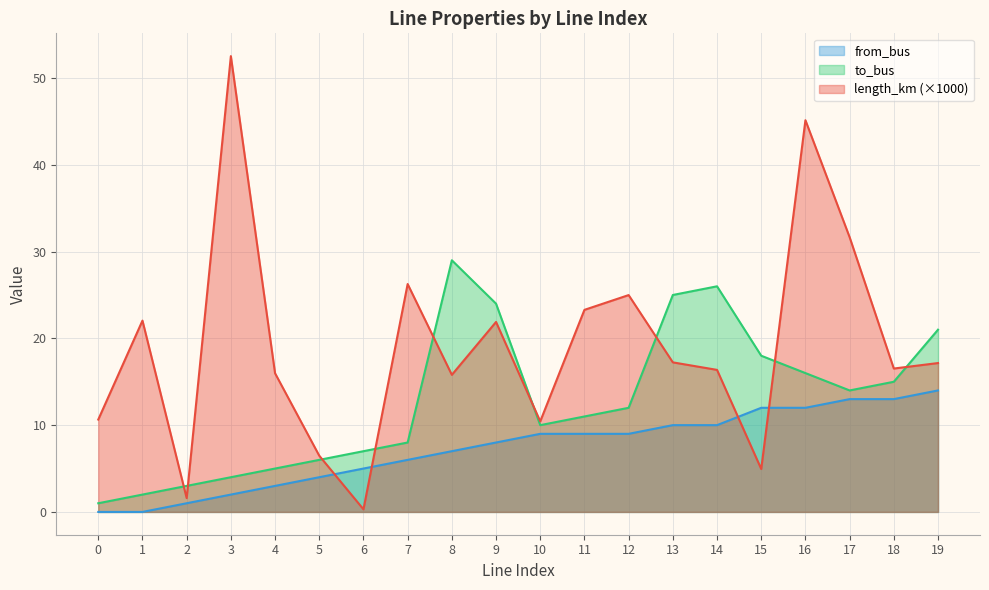

What is the difference between the from_bus values at 0 and 14?

10.0